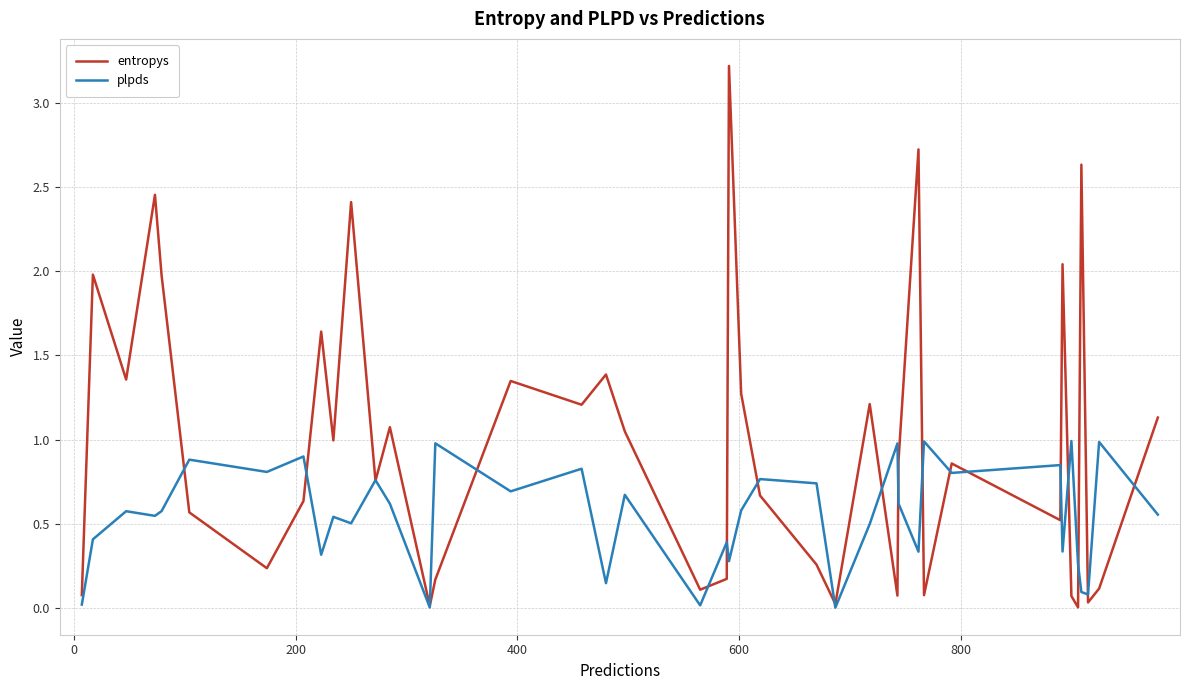

Which series has the largest total across all categories?

entropys